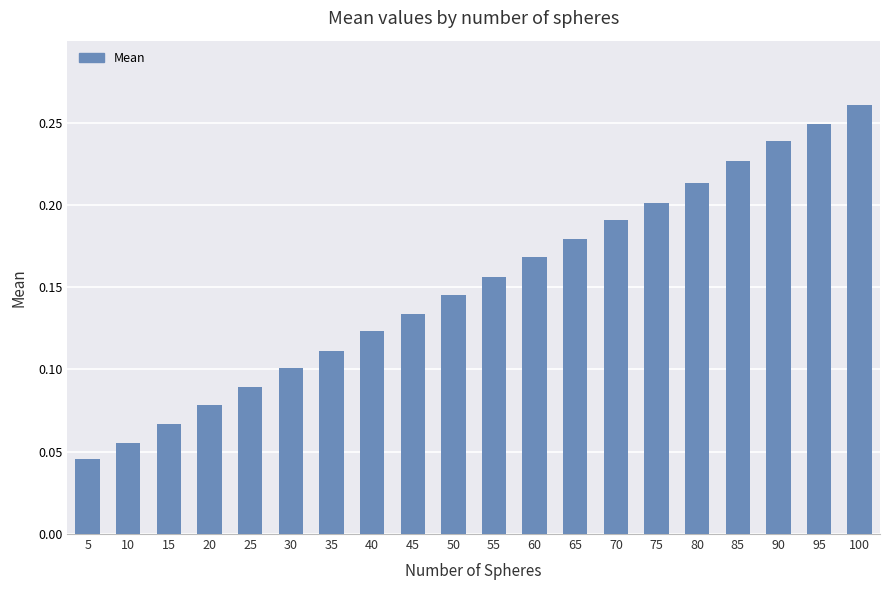

Does the chart contain stacked bars?

No